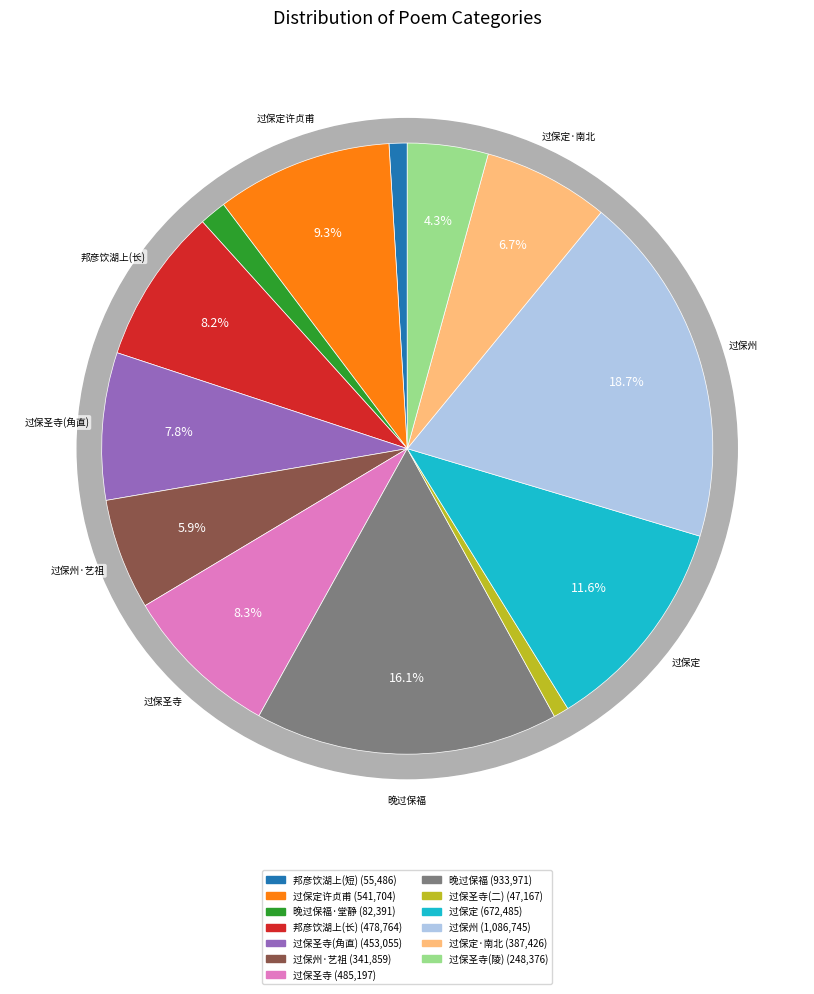

Is there any slice that represents more than half of the pie?

No